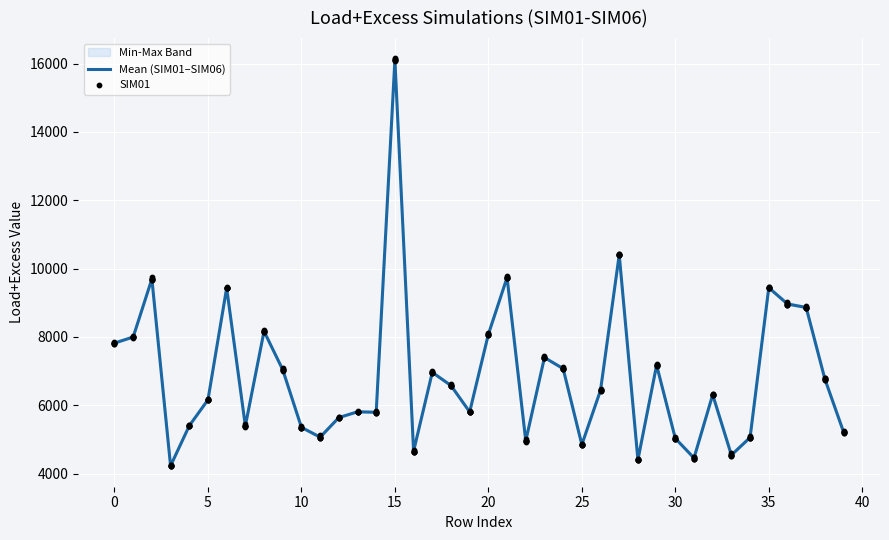

What is the maximum value for Mean (SIM01–SIM06)?

16107.7